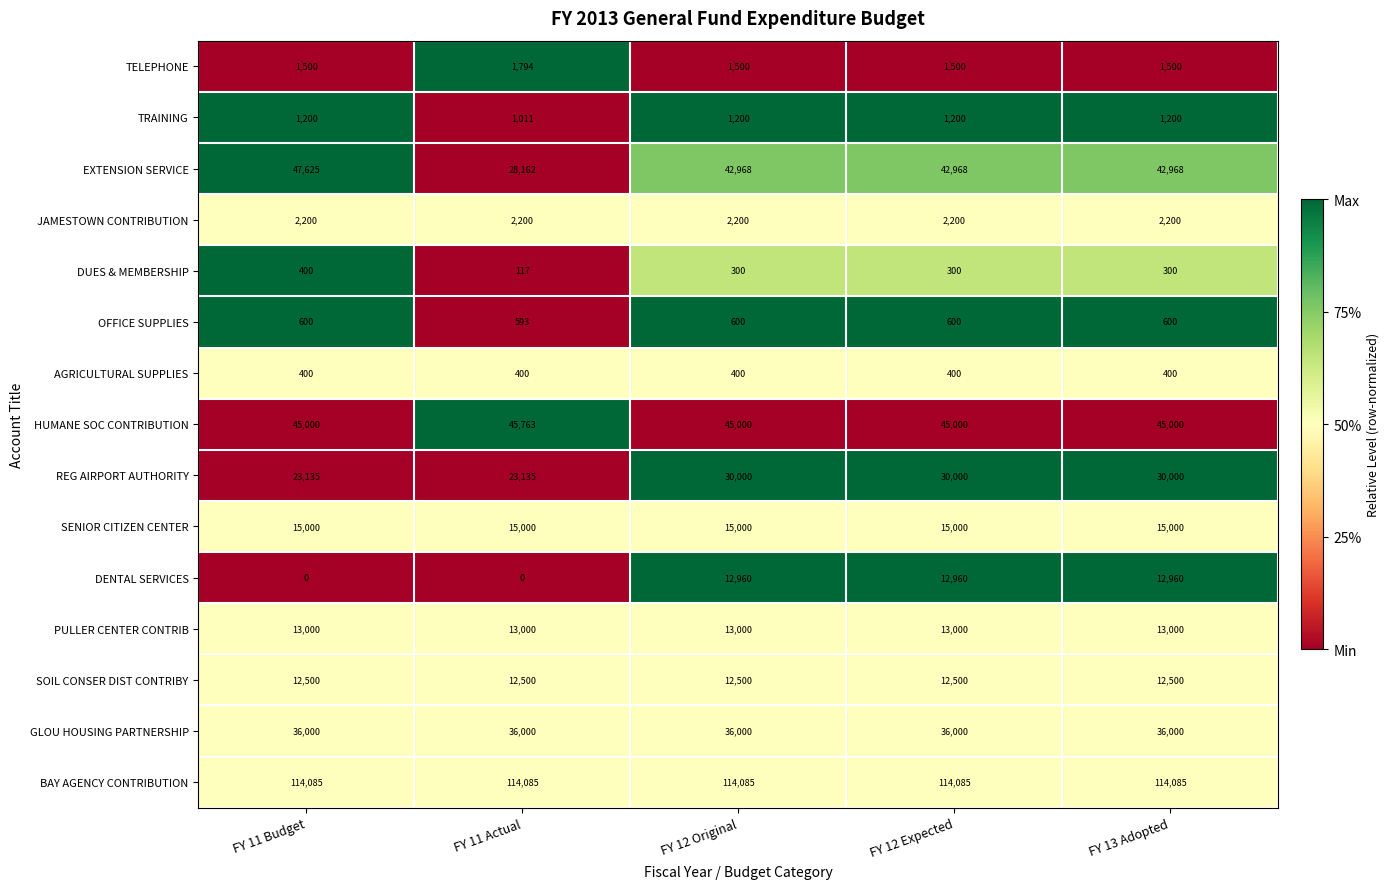

Which series has the largest total across all categories?

BAY AGENCY CONTRIBUTION